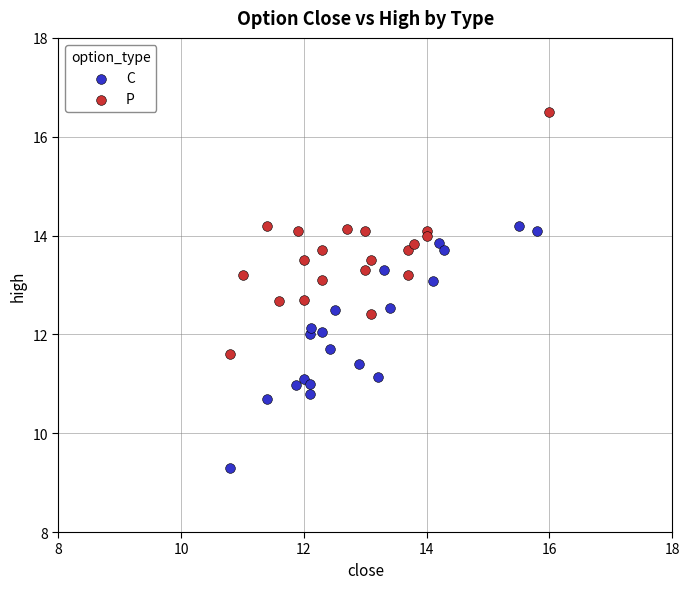

Which series reaches the maximum Y coordinate?

P